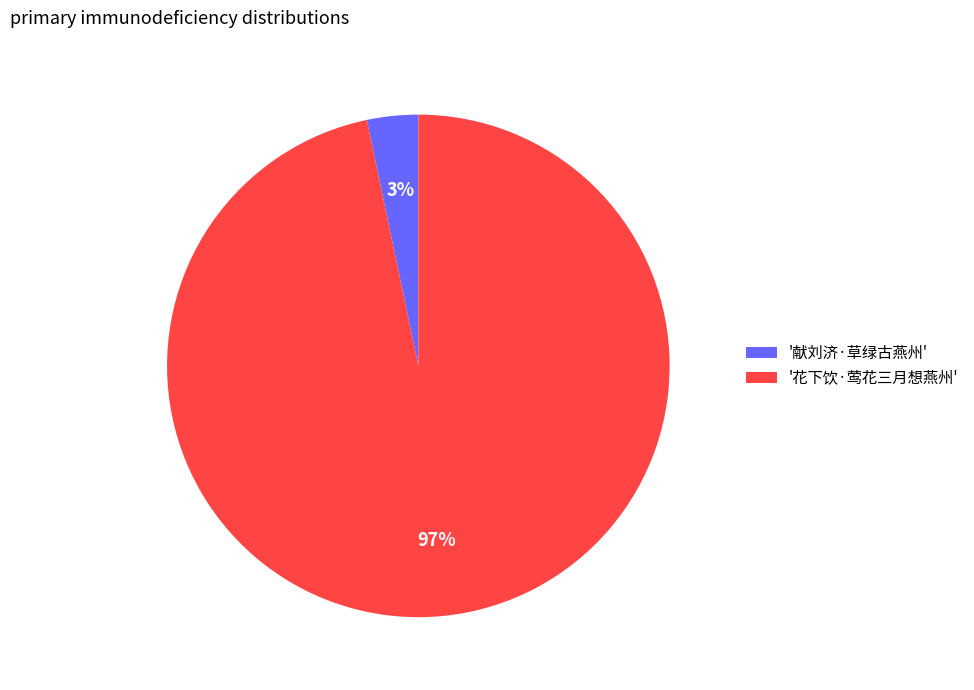

How many slices are in this pie chart?

2